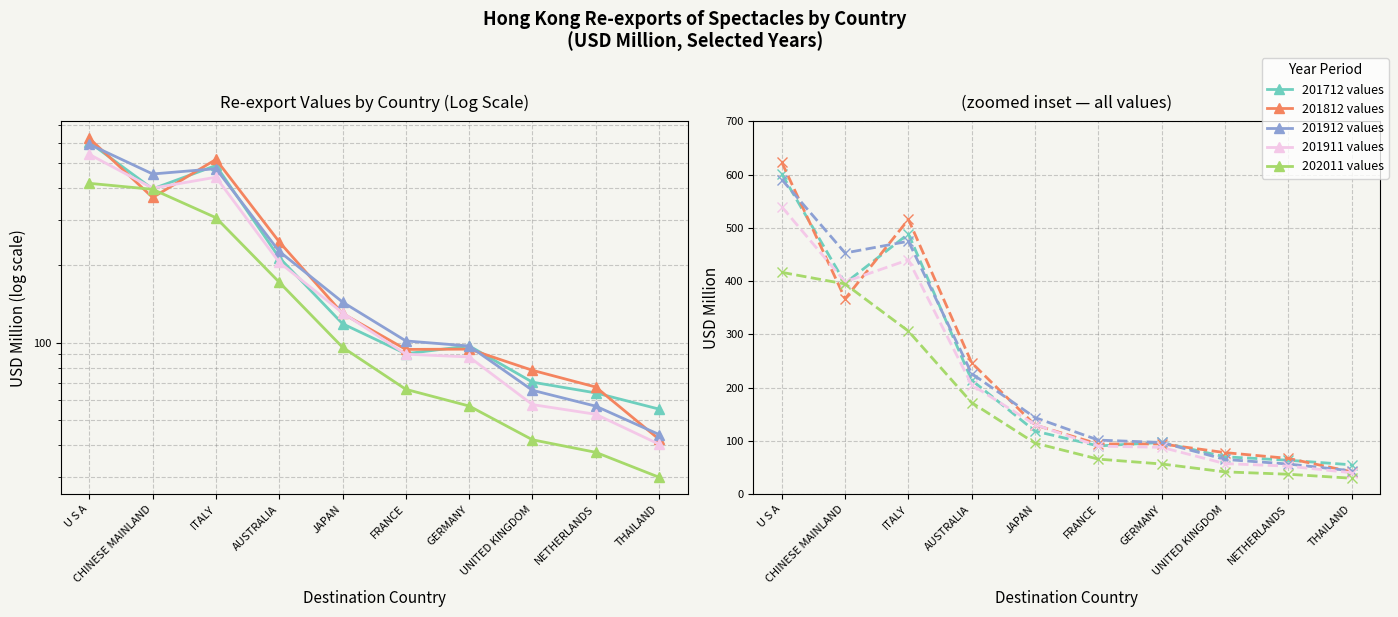

Between THAILAND and FRANCE, which is larger?

FRANCE